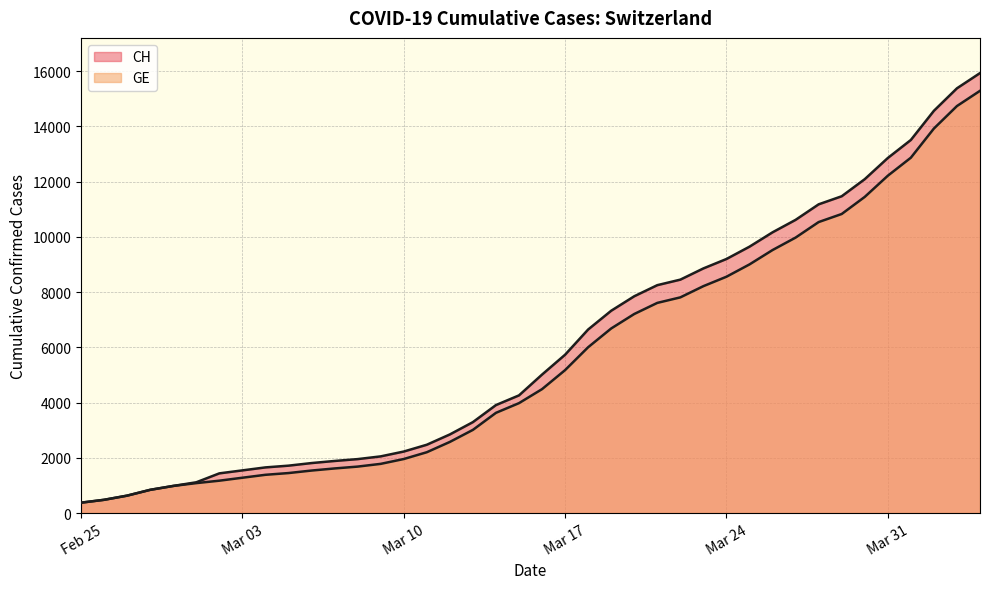

How many data points in CH are less than 5012?

20